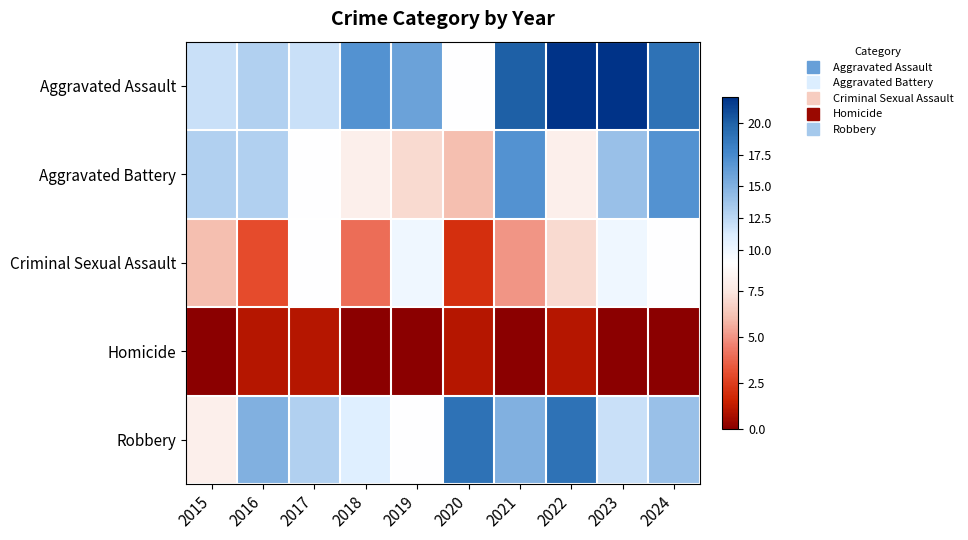

Reading left to right, what are all the values shown in this chart?

Aggravated Assault: 2015=12	2016=13	2017=12	2018=17	2019=16	2020=9	2021=20	2022=22	2023=22	2024=19
Aggravated Battery: 2015=13	2016=13	2017=9	2018=8	2019=7	2020=6	2021=17	2022=8	2023=14	2024=17
Criminal Sexual Assault: 2015=6	2016=3	2017=9	2018=4	2019=10	2020=2	2021=5	2022=7	2023=10	2024=9
Homicide: 2015=0	2016=1	2017=1	2018=0	2019=0	2020=1	2021=0	2022=1	2023=0	2024=0
Robbery: 2015=8	2016=15	2017=13	2018=11	2019=9	2020=19	2021=15	2022=19	2023=12	2024=14